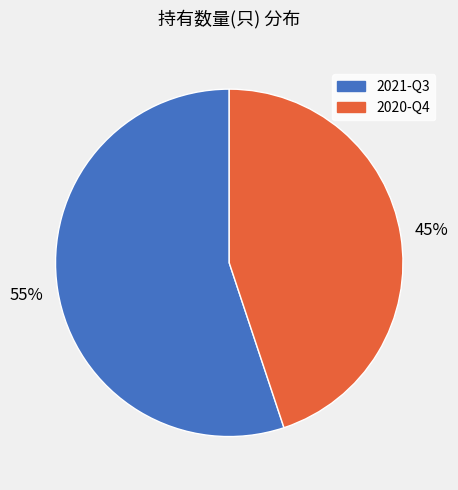

What is the ratio of the value at 2020-Q4 to the value at 2021-Q3?

0.8